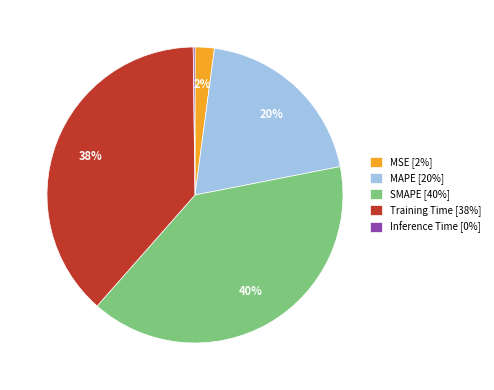

Is the sum of SMAPE [40%] and MSE [2%] greater than half?

No